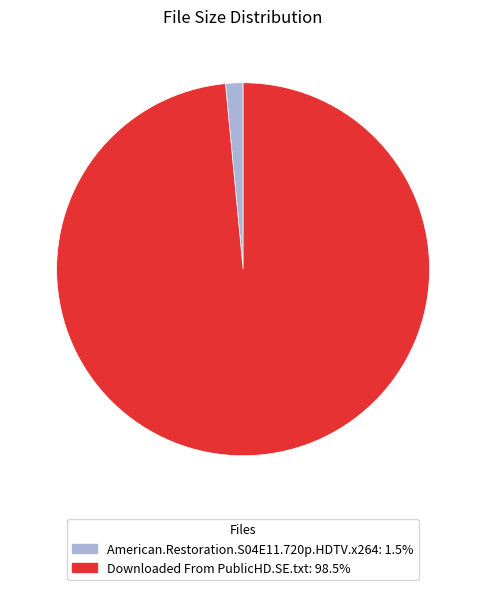

True or false: Downloaded From PublicHD.SE.txt accounts for 98% of the total.

True